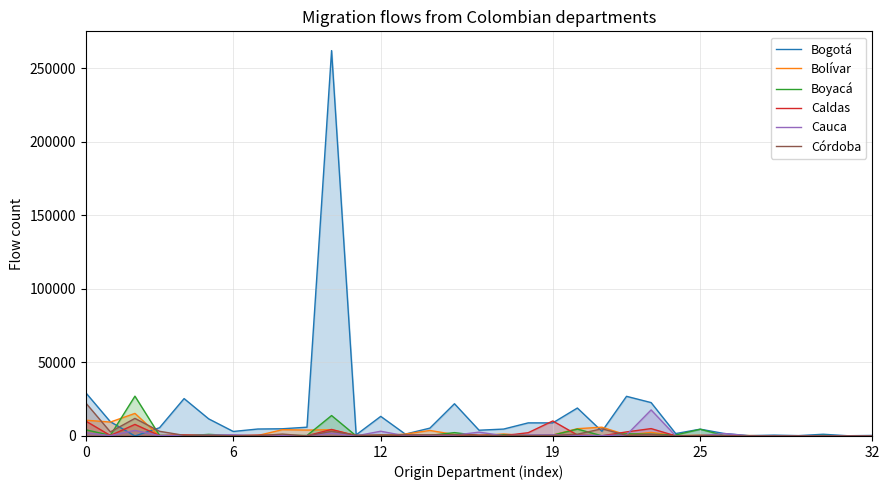

At how many categories does at least one series exceed 197140?

1